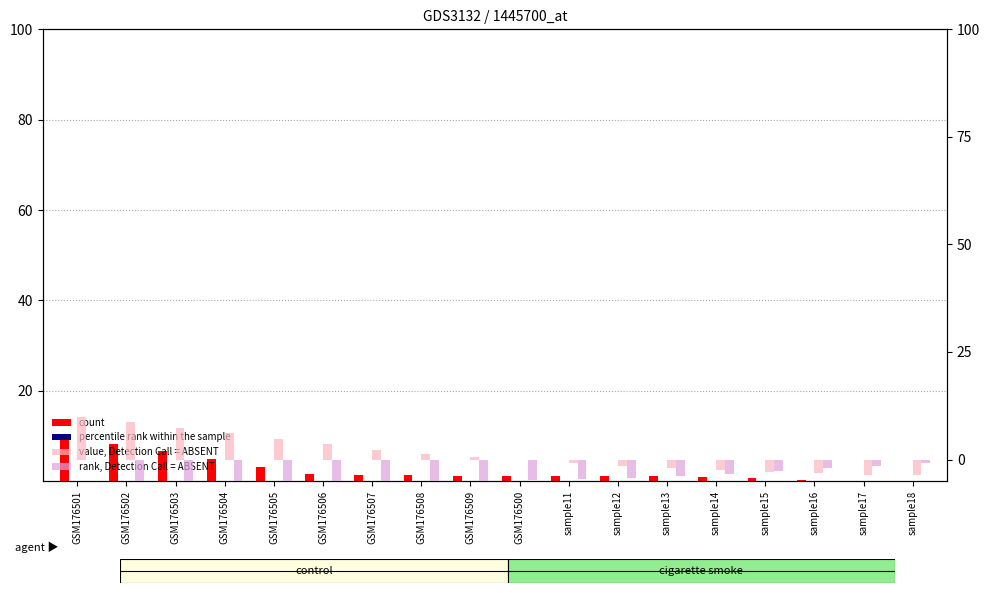

What is the minimum value shown in the chart?

-5.0